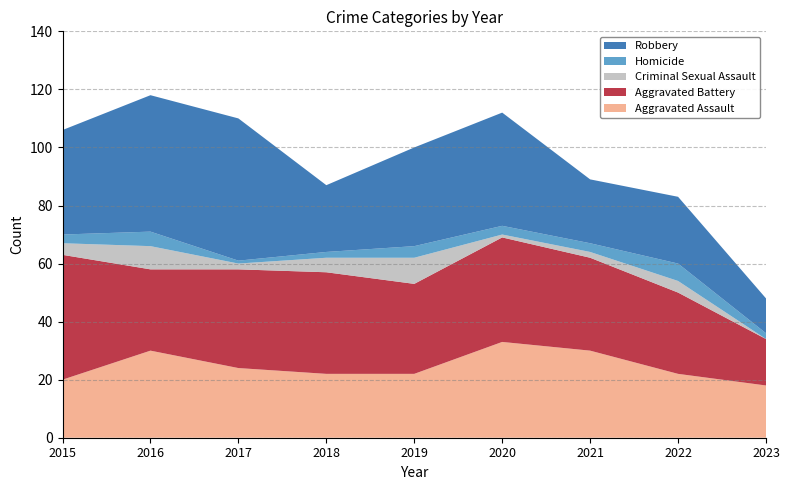

Reading right to left, list all the values displayed in this chart.

Aggravated Assault: 2023=18	2022=22	2021=30	2020=33	2019=22	2018=22	2017=24	2016=30	2015=20
Aggravated Battery: 2023=16	2022=28	2021=32	2020=36	2019=31	2018=35	2017=34	2016=28	2015=43
Criminal Sexual Assault: 2023=0	2022=4	2021=2	2020=1	2019=9	2018=5	2017=2	2016=8	2015=4
Homicide: 2023=2	2022=6	2021=3	2020=3	2019=4	2018=2	2017=1	2016=5	2015=3
Robbery: 2023=12	2022=23	2021=22	2020=39	2019=34	2018=23	2017=49	2016=47	2015=36